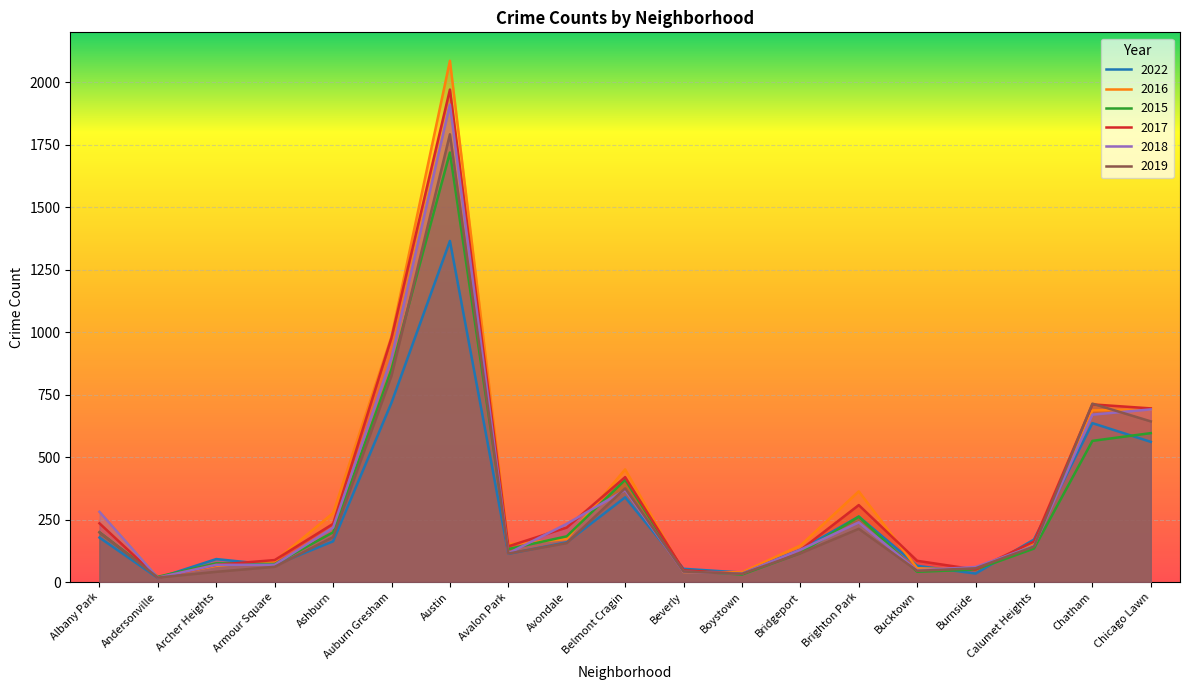

Where is 2017 nearest to the value 994?

Auburn Gresham